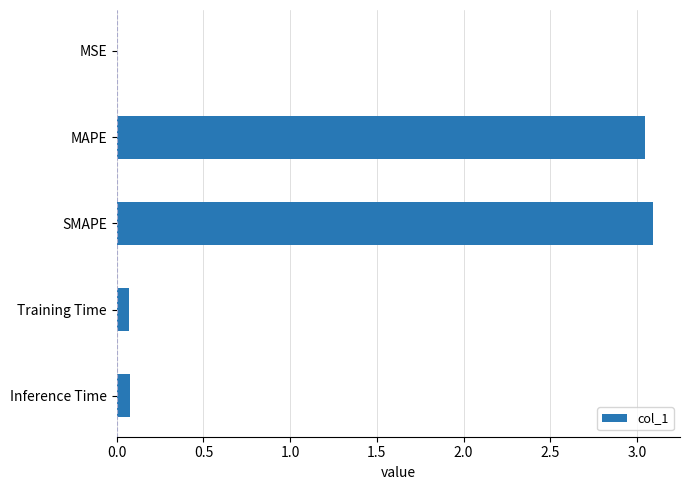

Is it true that the value at MAPE is 0.8?

False